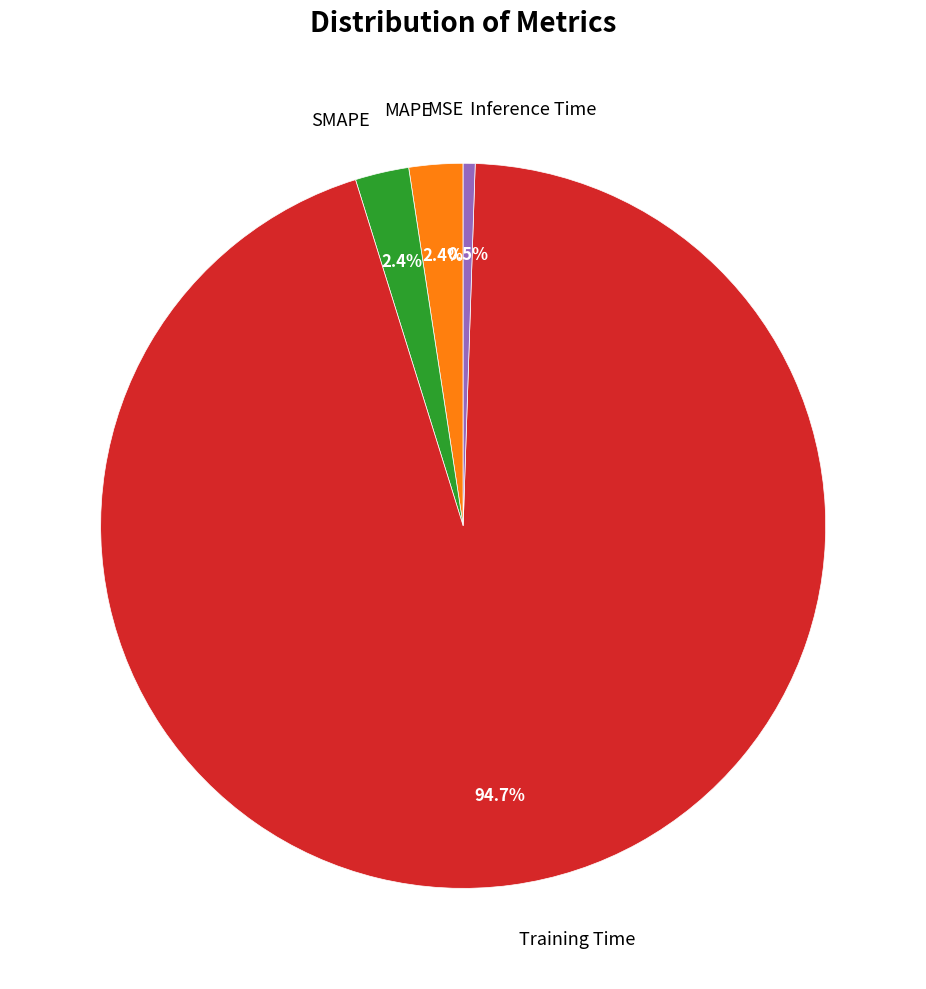

Is there any slice that represents more than half of the pie?

Yes